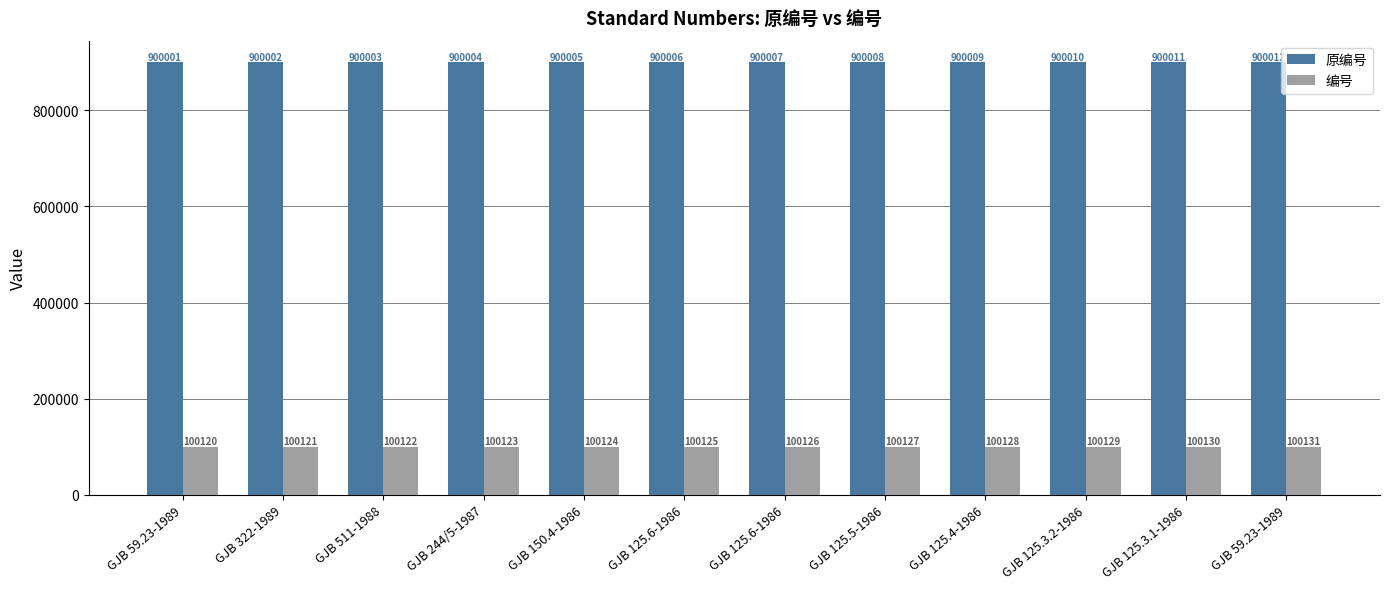

What is the spread (max minus min) of values at GJB 244/5-1987?

799881